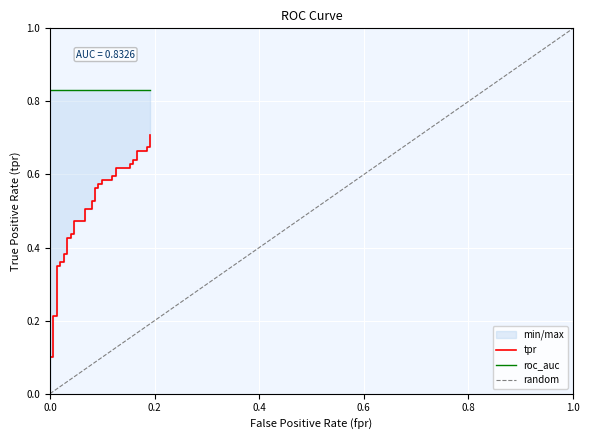

Rank the series at 5 from lowest to highest value.

fpr, tpr, roc_auc